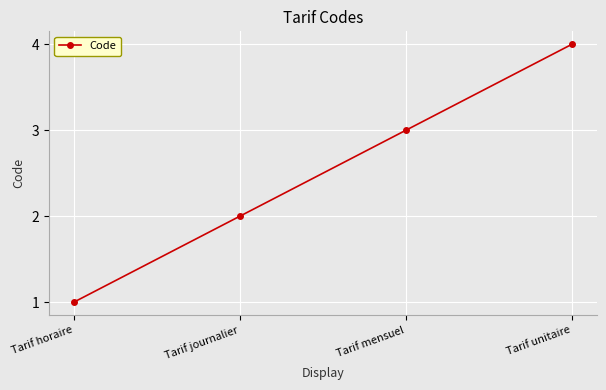

Reading left to right, list all the values displayed in this chart.

1	2	3	4